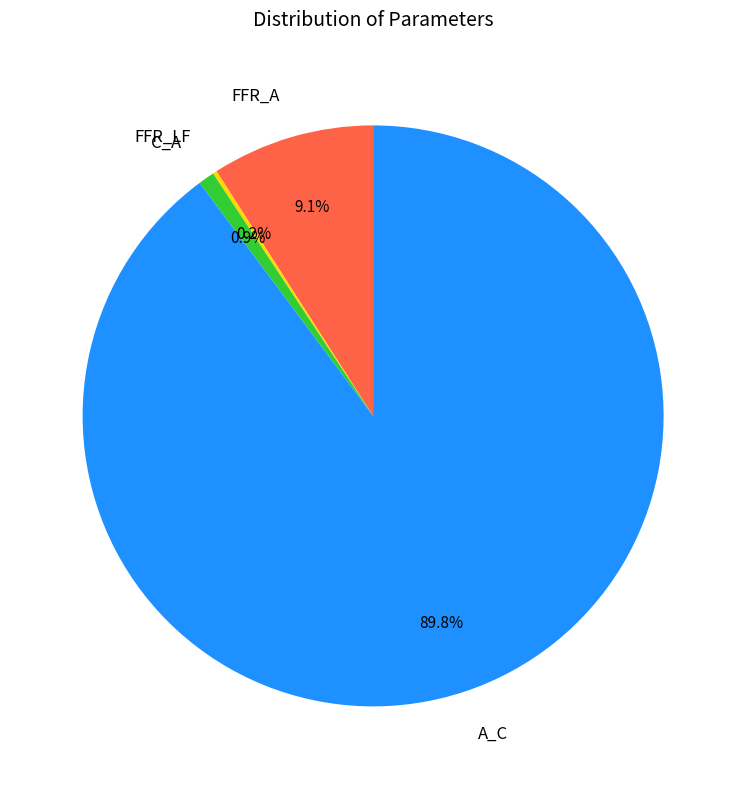

Which slice represents more than half of the pie?

A_C